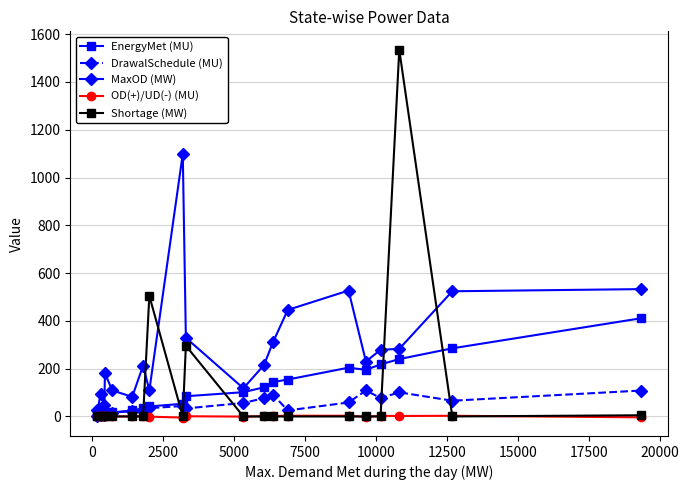

At how many categories does at least one series exceed 432?

7